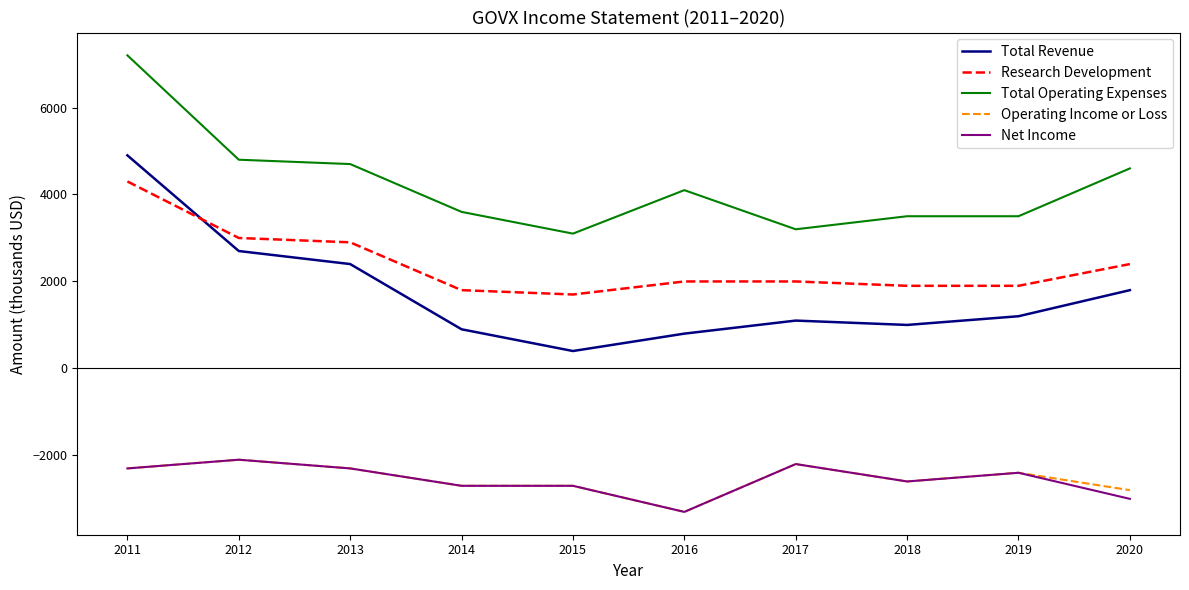

At which label does Total Revenue first exceed 1200?

2011